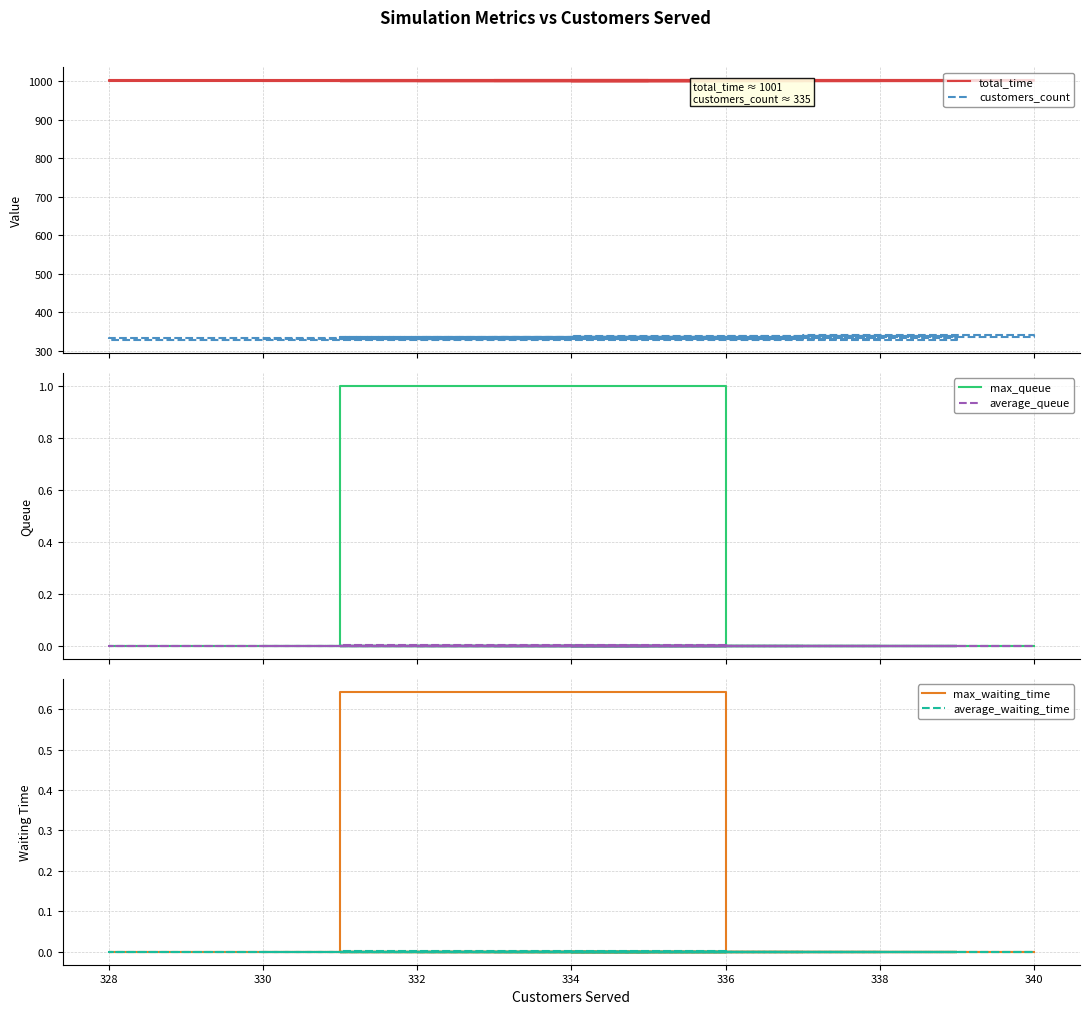

Which series has the largest total across all categories?

total_time